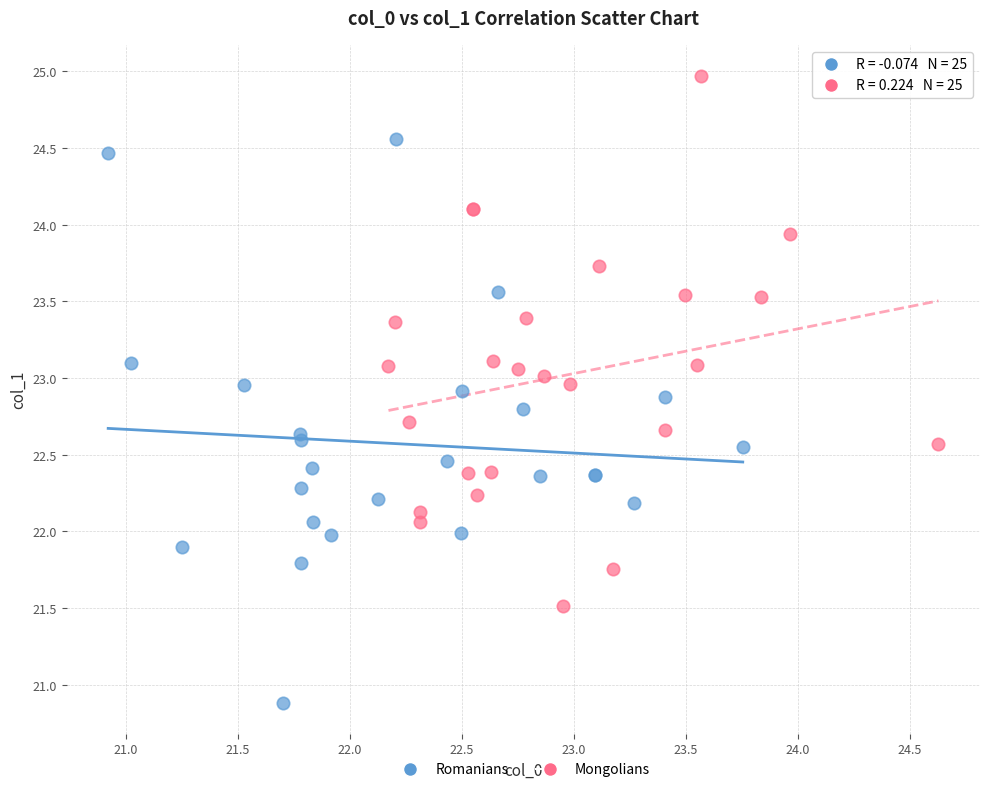

Which series contains the lowest Y value?

Romanians